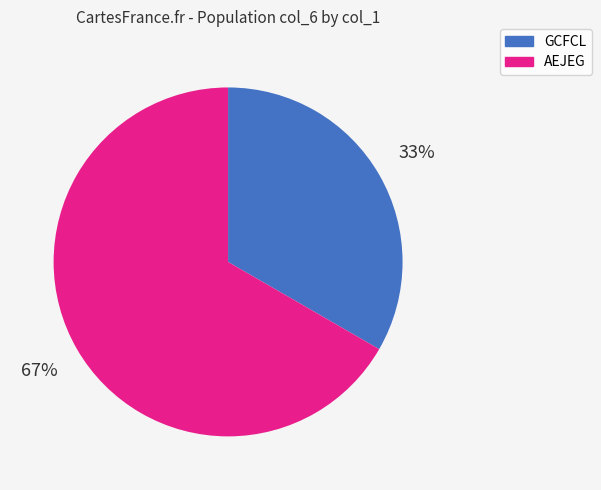

True or false: AEJEG accounts for 79% of the total.

False